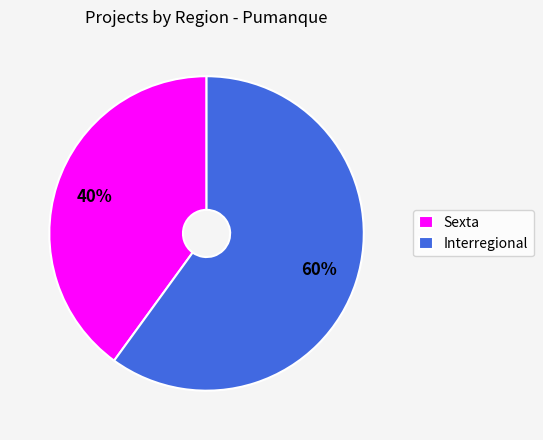

Is Interregional the majority of the pie?

Yes